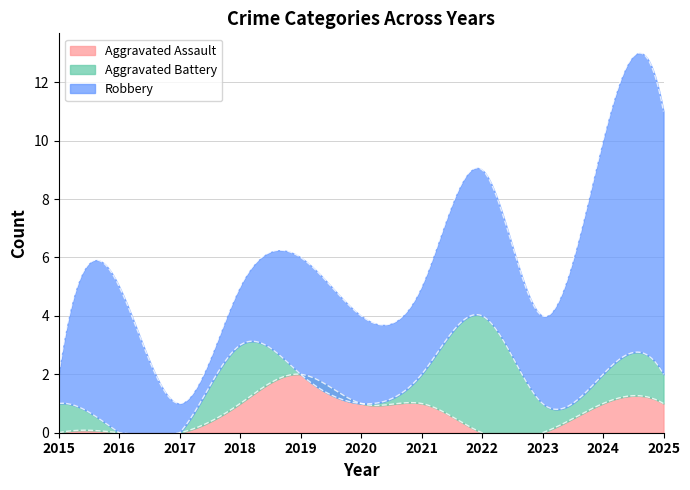

Is the value of Aggravated Assault at 2023 greater than the value of Robbery at 2017?

No